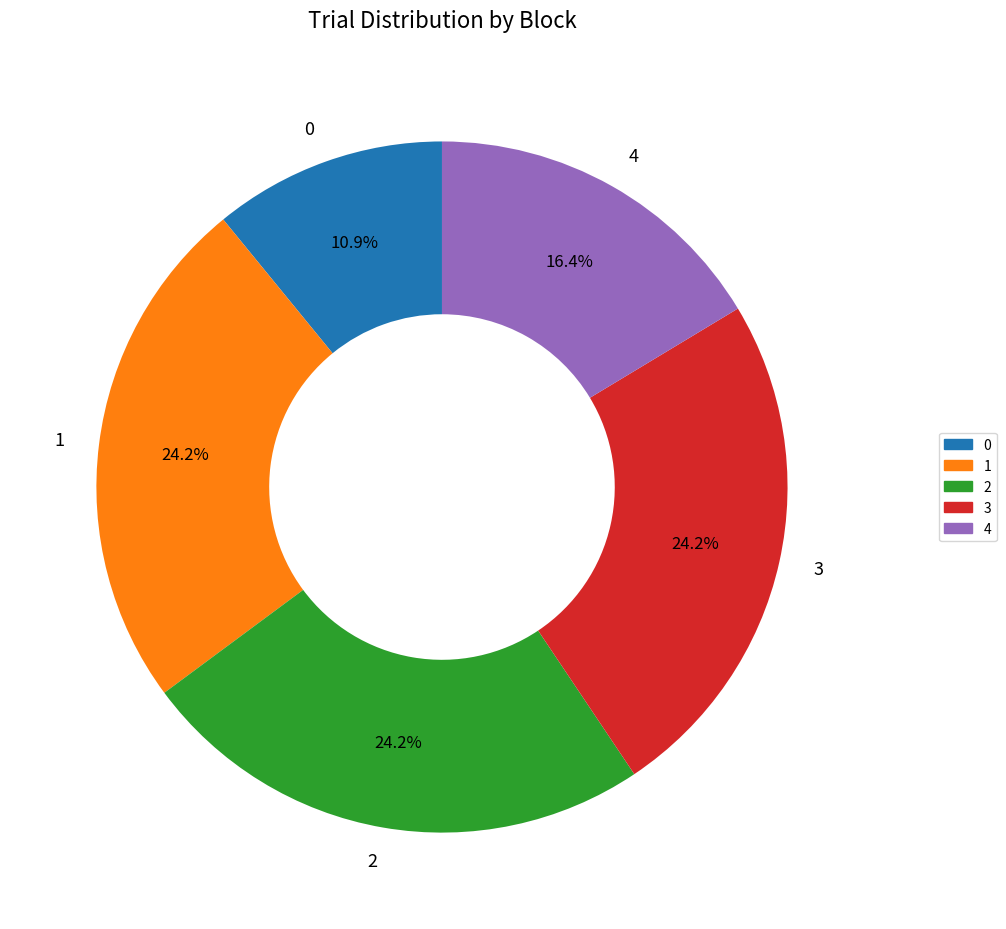

To the nearest percent, what portion does 0 represent?

11%